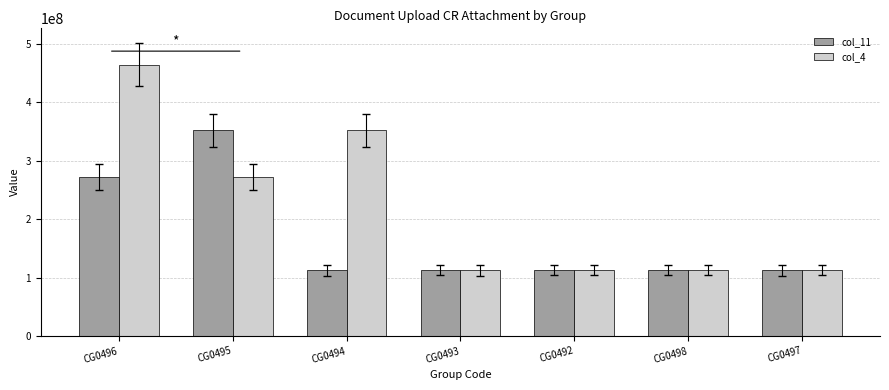

List the series in order of their overall mean, highest first.

col_4, col_11